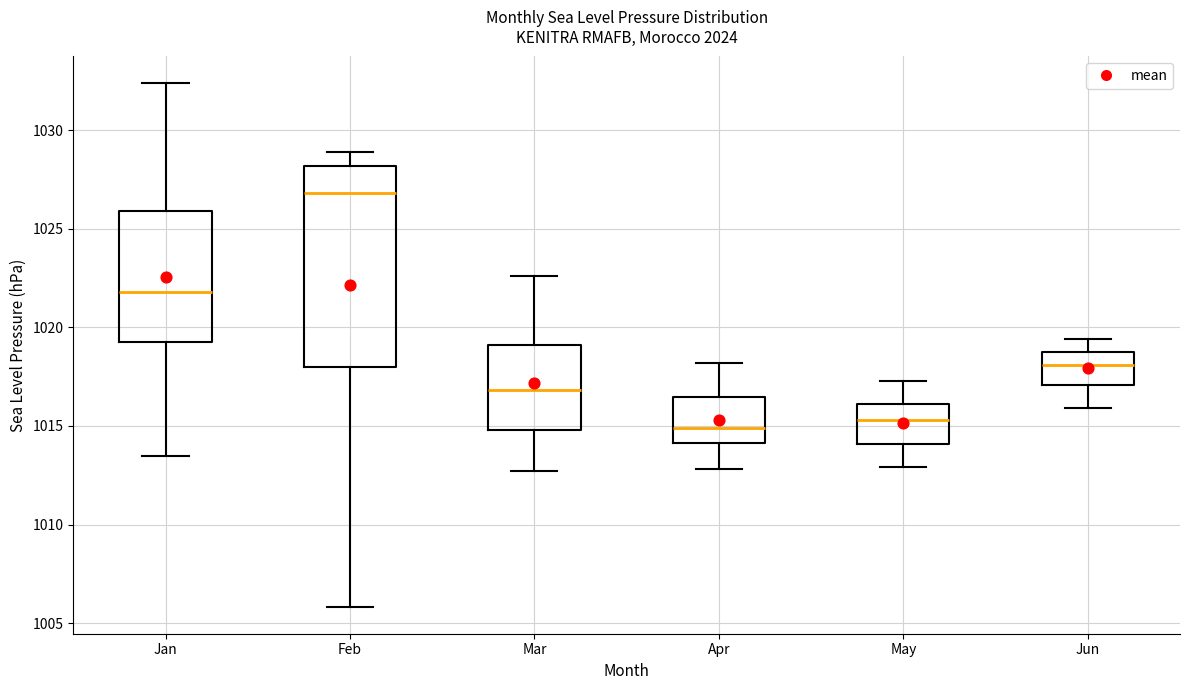

Comparing the boxes themselves (not the whiskers), which one is the tallest?

Feb